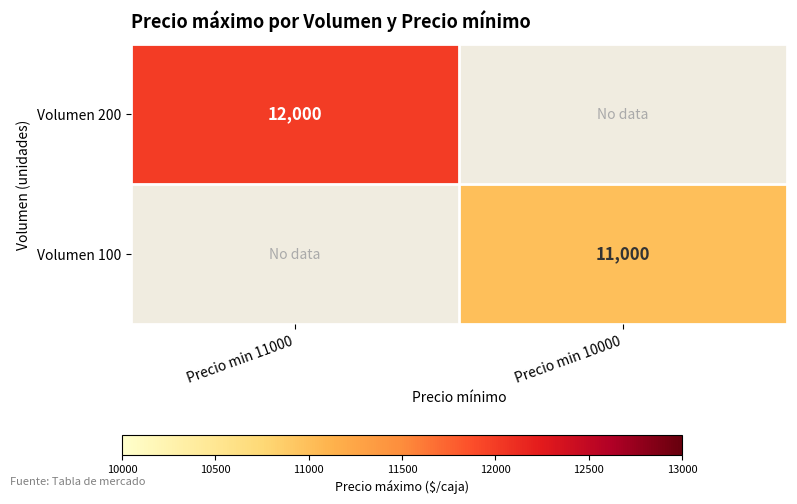

How many categories are shown in the chart?

2